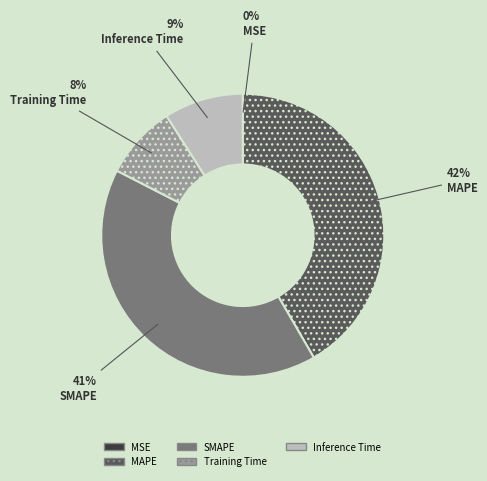

Does MAPE represent more than half of the total?

No